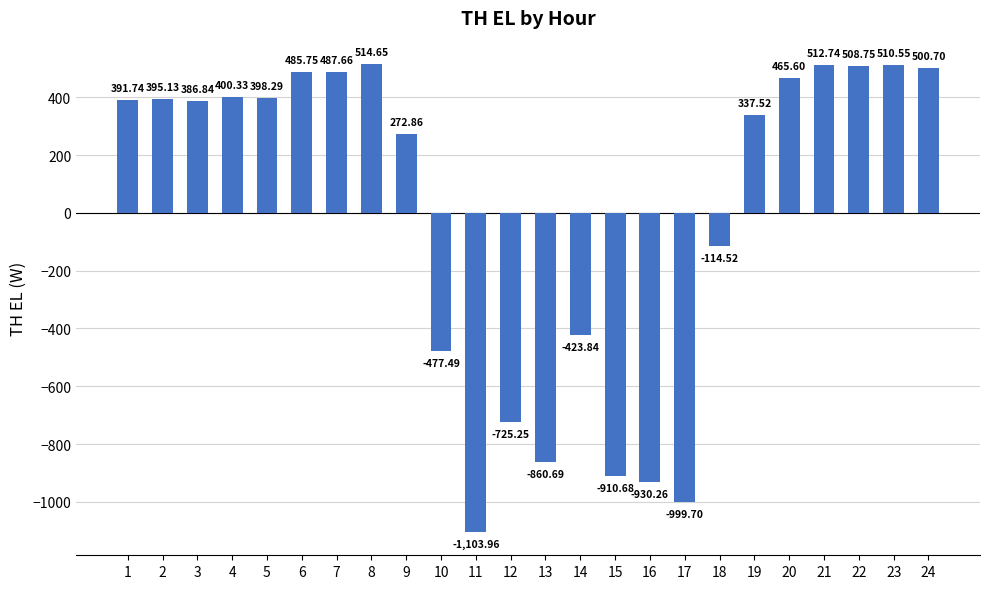

What is the value of the 16th bar from the left?

-930.3